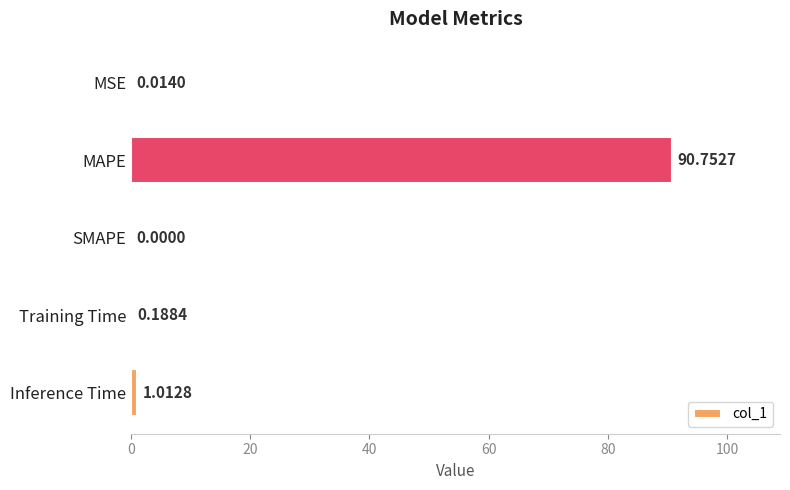

Where is the data nearest to the value 45?

Inference Time